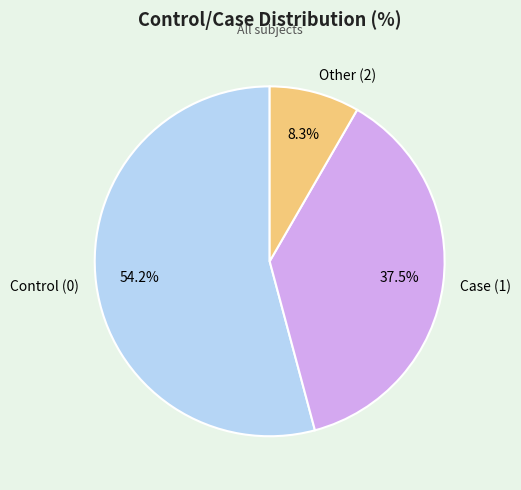

What is the largest slice in the pie chart?

Control (0)